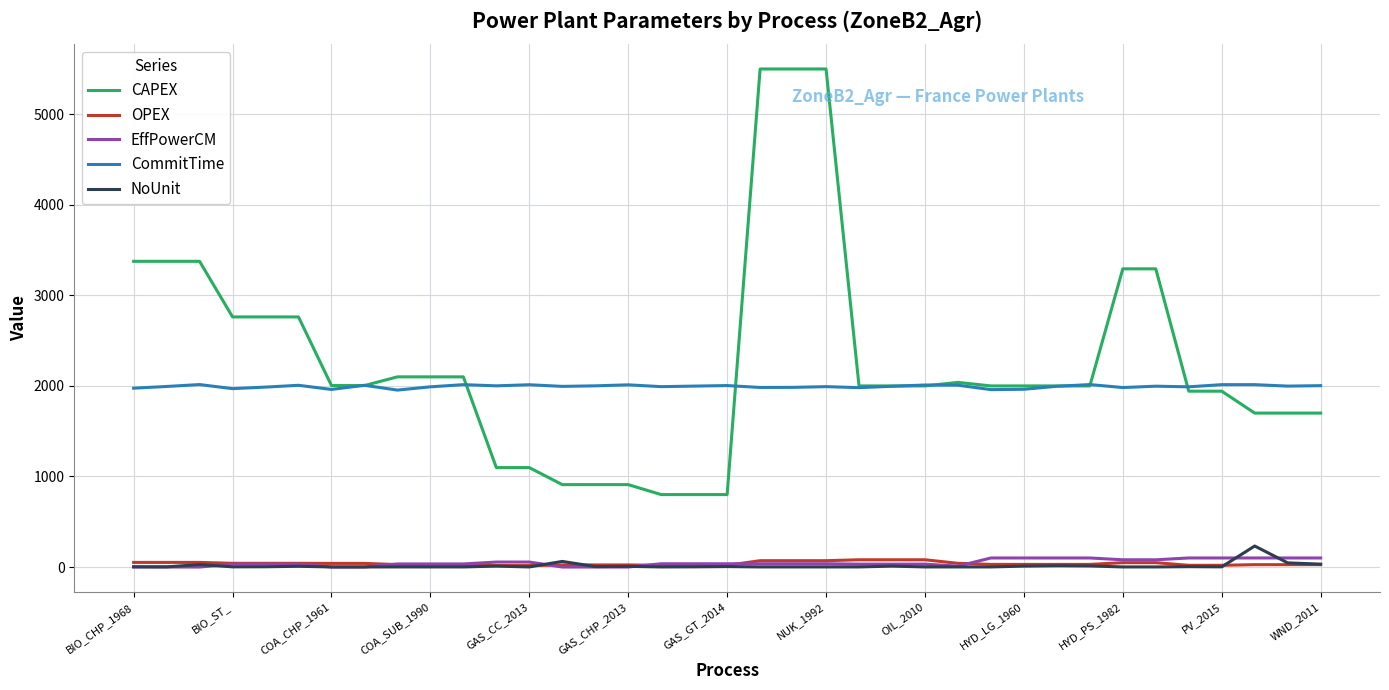

True or false: EffPowerCM and CAPEX cross at least once.

False